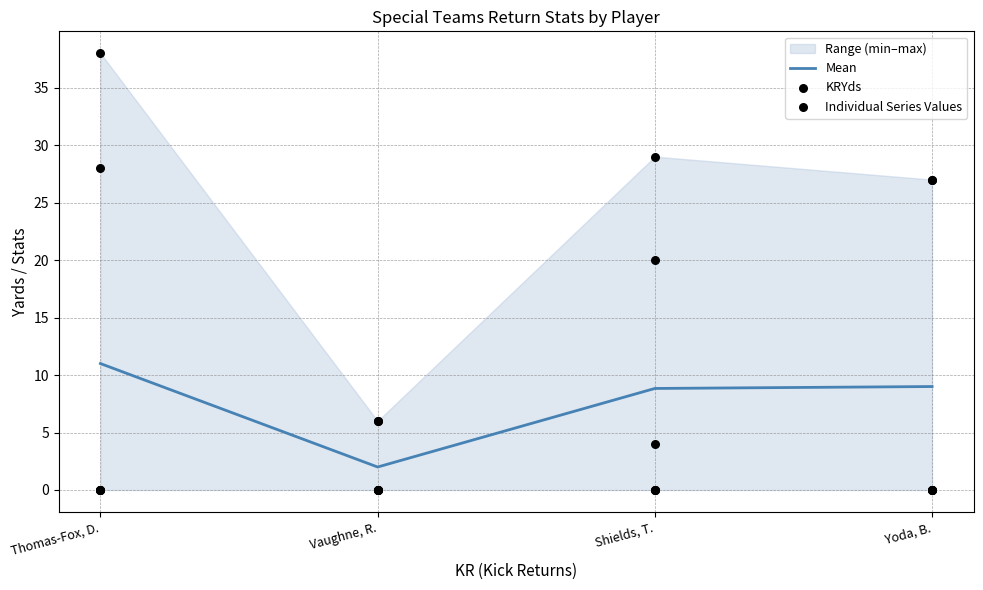

Which series reaches the maximum Y coordinate?

KRYds